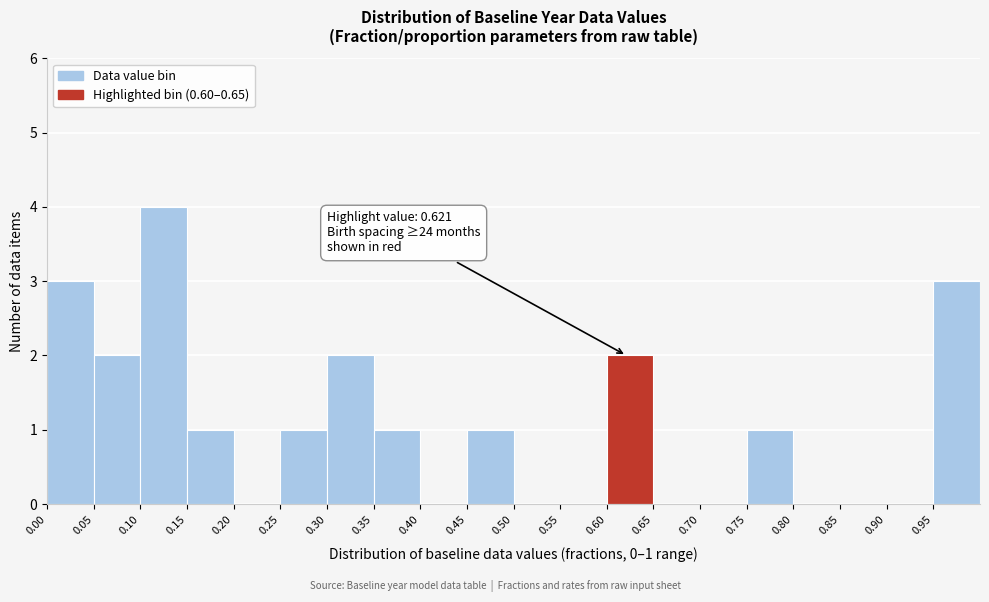

Which range on the x-axis has the tallest bar?

0.10 to 0.15